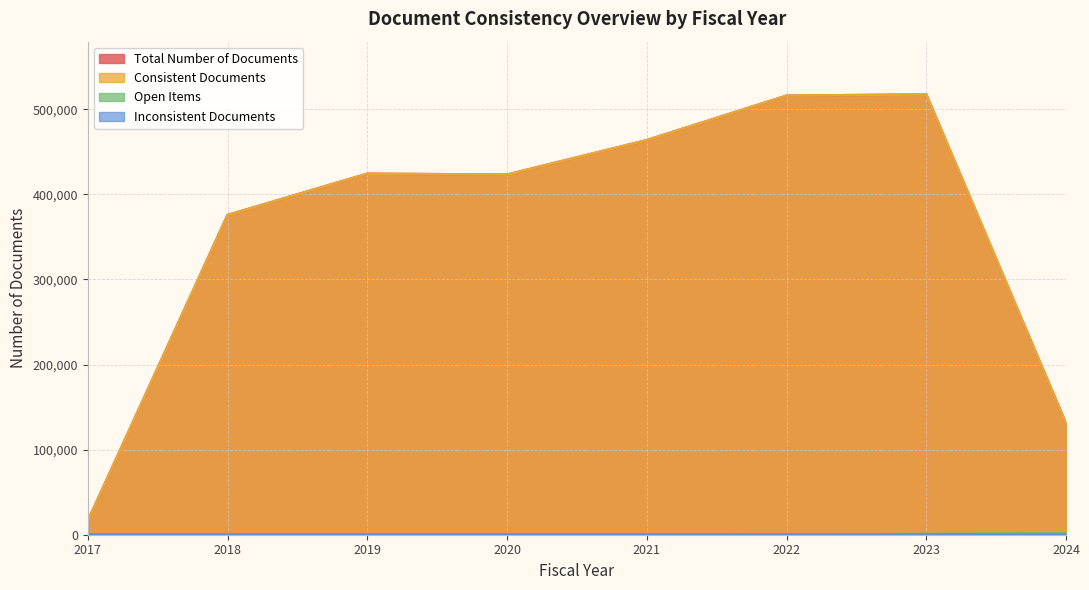

Which series has the largest range (max minus min)?

Total Number of Documents